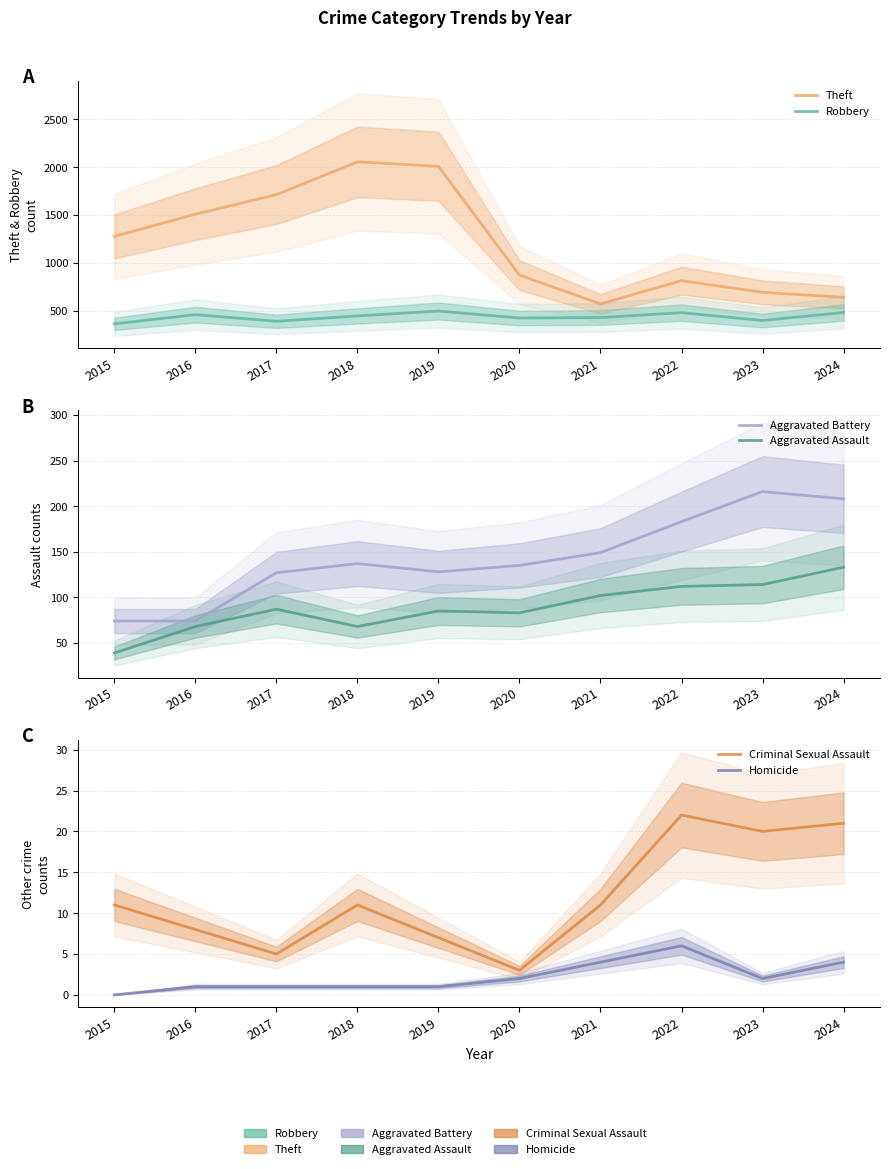

What is the value of the Robbery point at the 6th from the left?

422